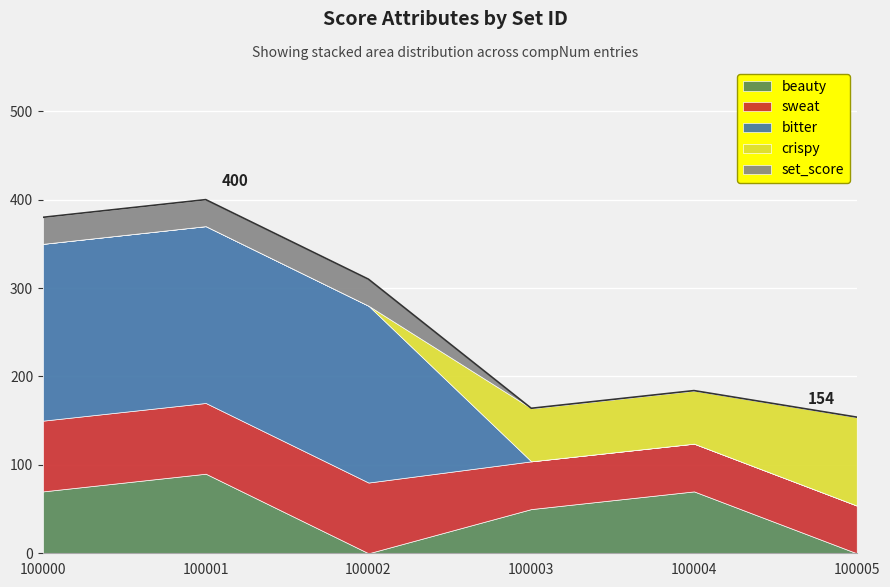

Reading left to right, list all the values displayed in this chart.

beauty: 70	90	0	50	70	0
sweat: 80	80	80	54	54	54
bitter: 200	200	200	0	0	0
crispy: 0	0	0	60	60	100
set_score: 30	30	30	0	0	0